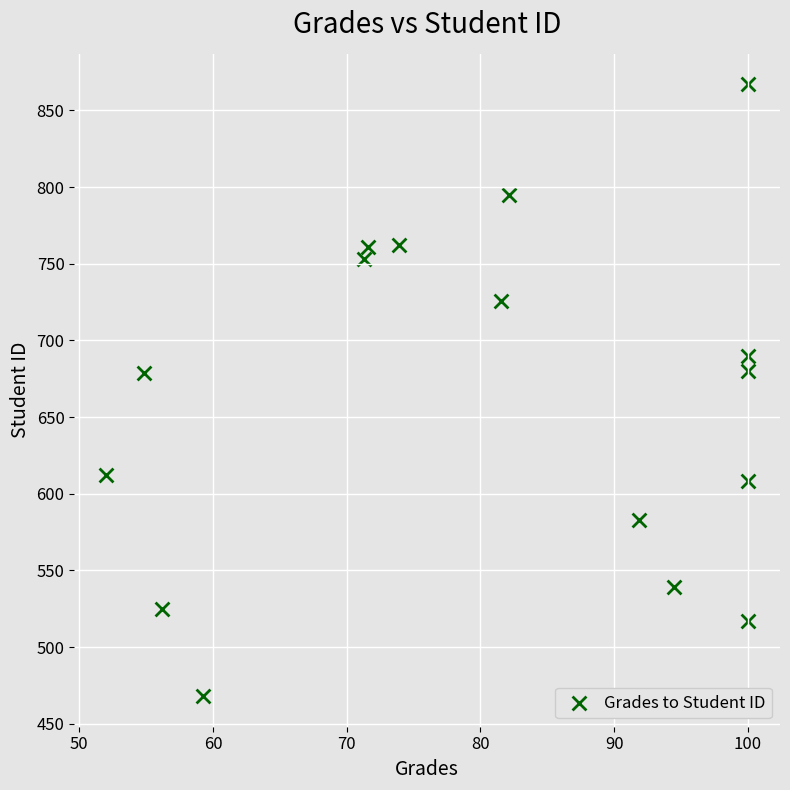

What is the range of Y values (max minus min)?

399